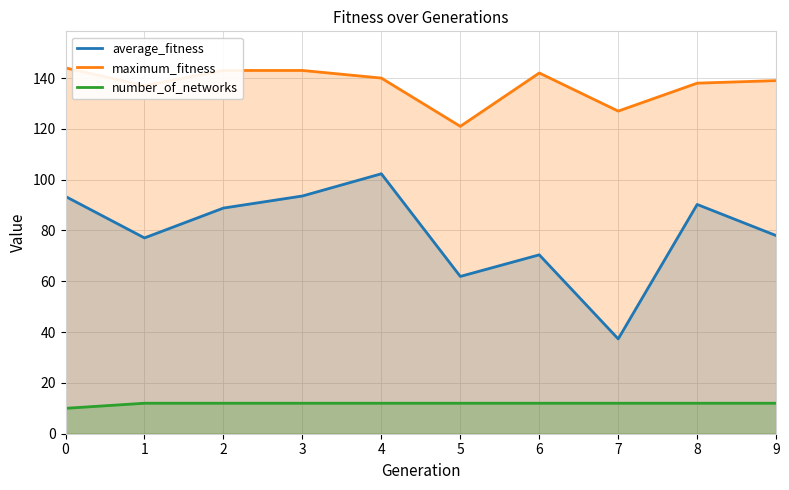

At 1, list the series in order from smallest to largest.

number_of_networks, average_fitness, maximum_fitness